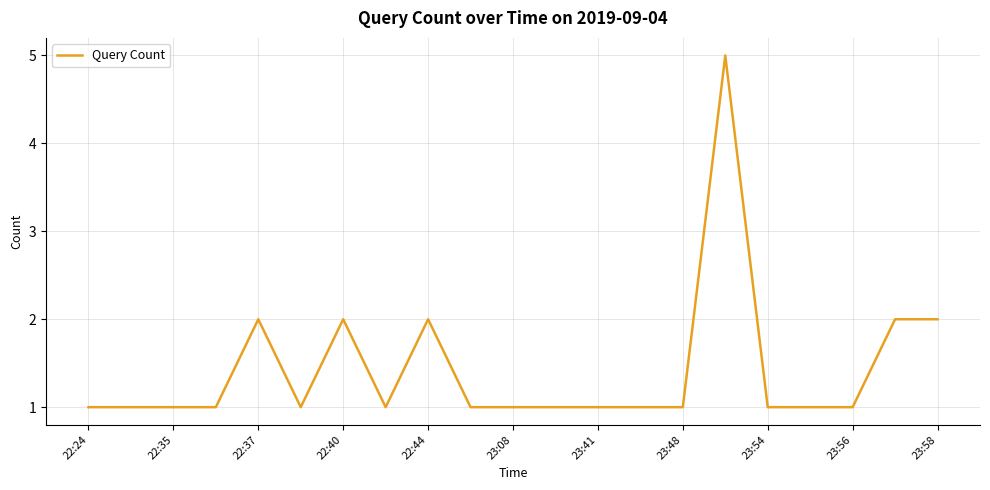

How many lines are shown in the chart?

1